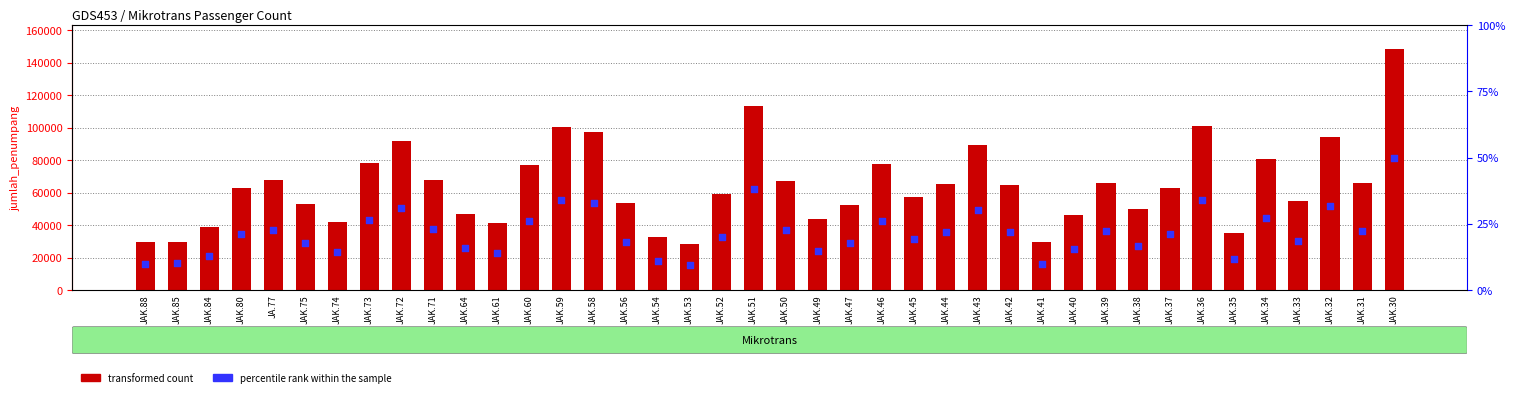

Which series has the widest spread of Y values?

jumlah_penumpang